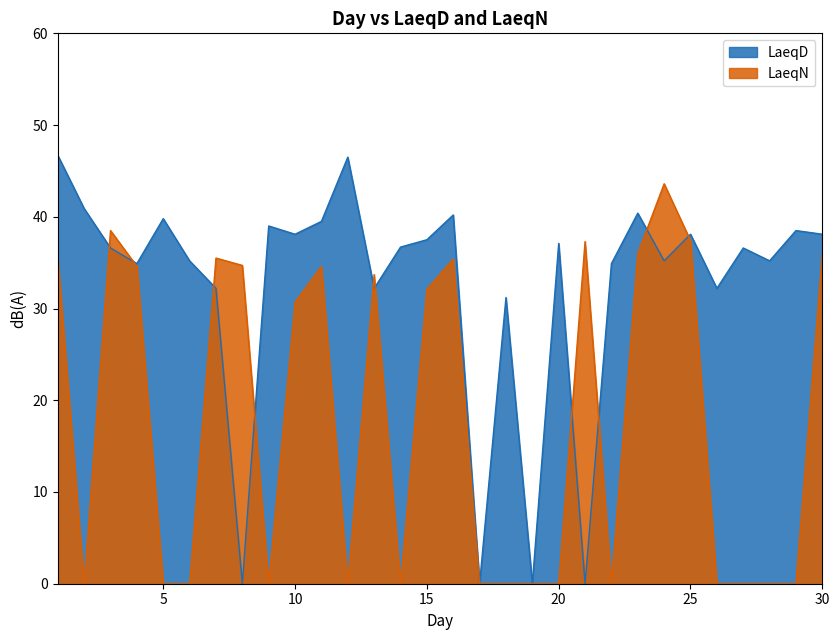

At which category does LaeqN reach its first local valley?

2